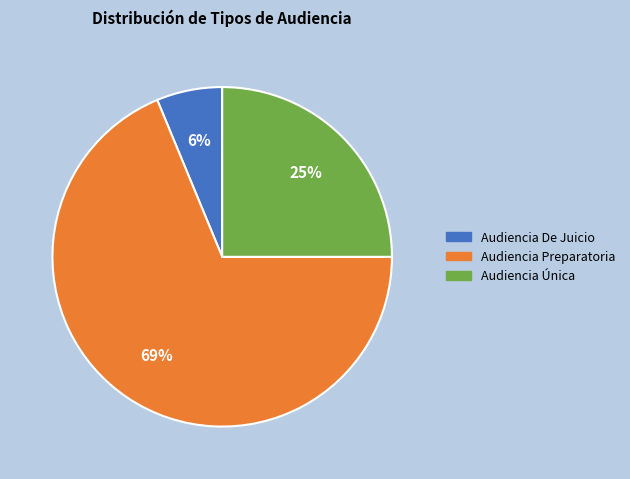

Which has a higher value, Audiencia De Juicio or Audiencia Única?

Audiencia Única